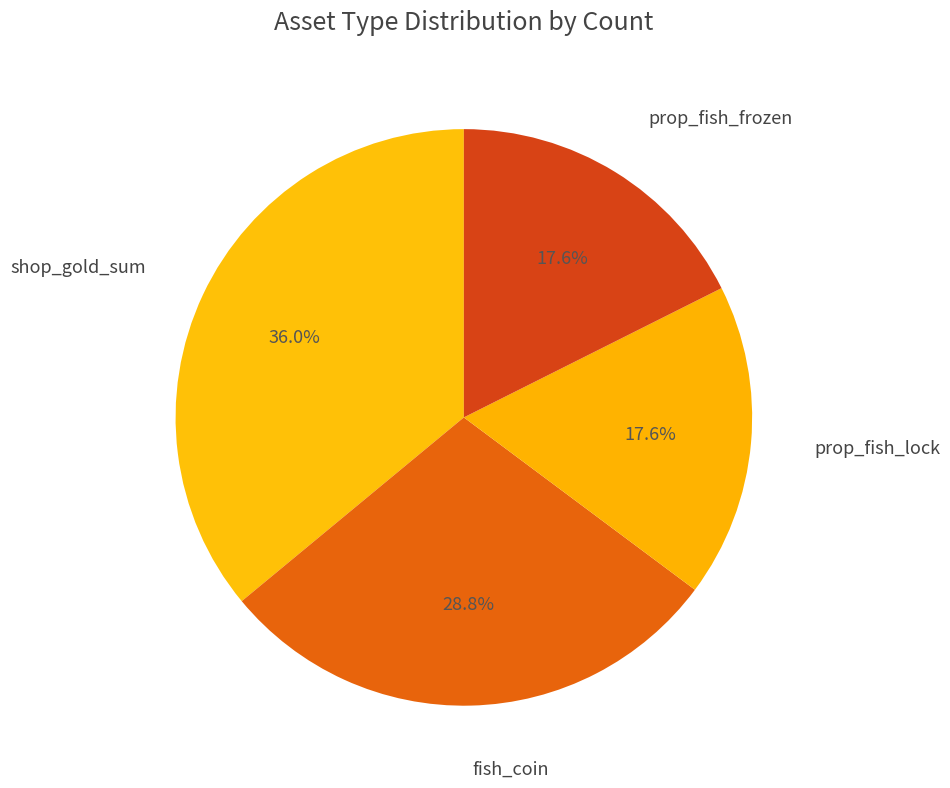

To the nearest percent, what is the difference between the largest and smallest slice percentages?

18%